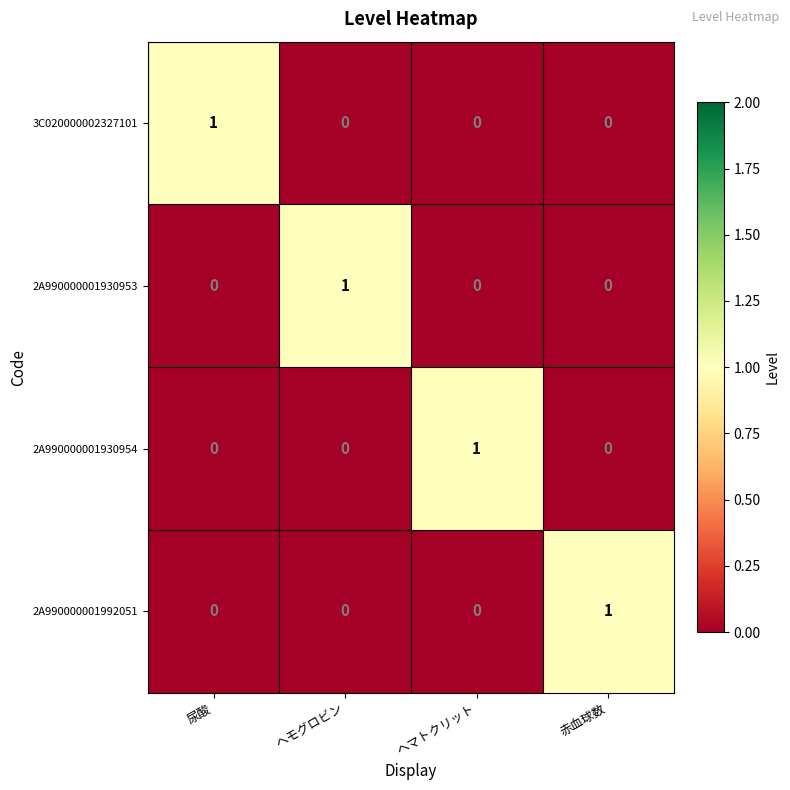

Is the value of 2A990000001992051 at 赤血球数 greater than the value of 2A990000001930954 at ヘモグロビン?

Yes